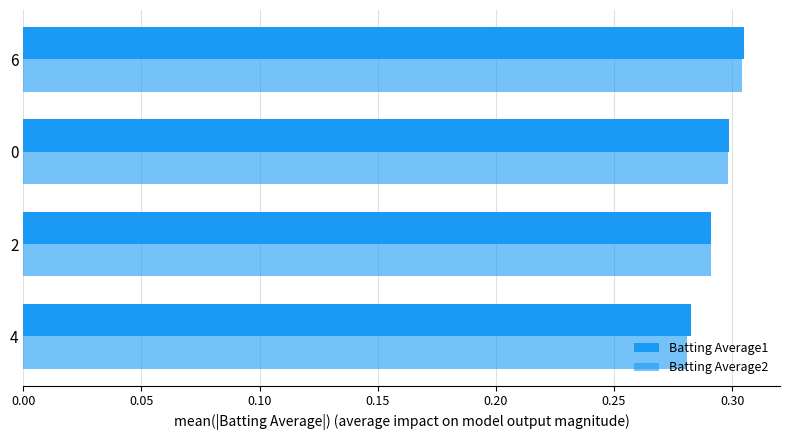

Count the number of data series in this chart.

2